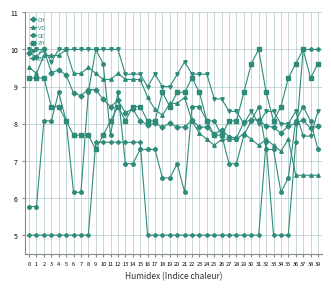

Which series changed the most between 28 and 30?

ZH